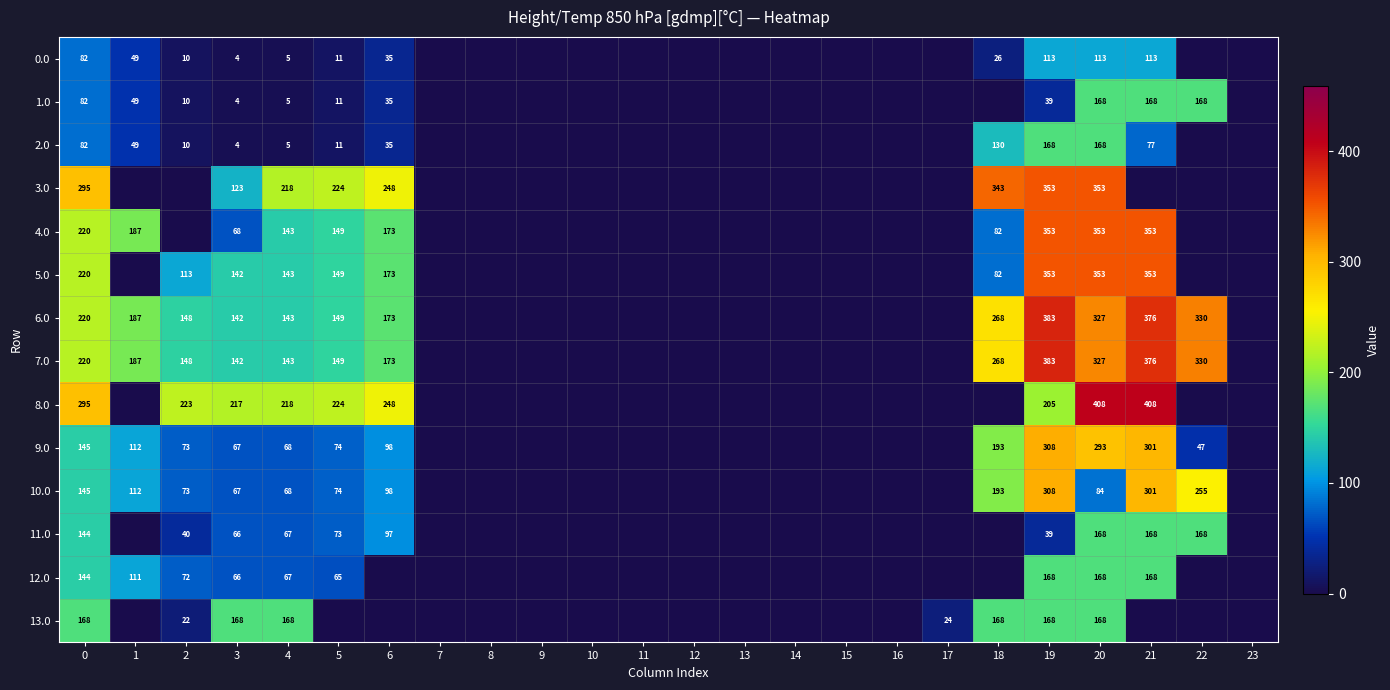

Is it true that 12.0 equals 242 at 19?

False